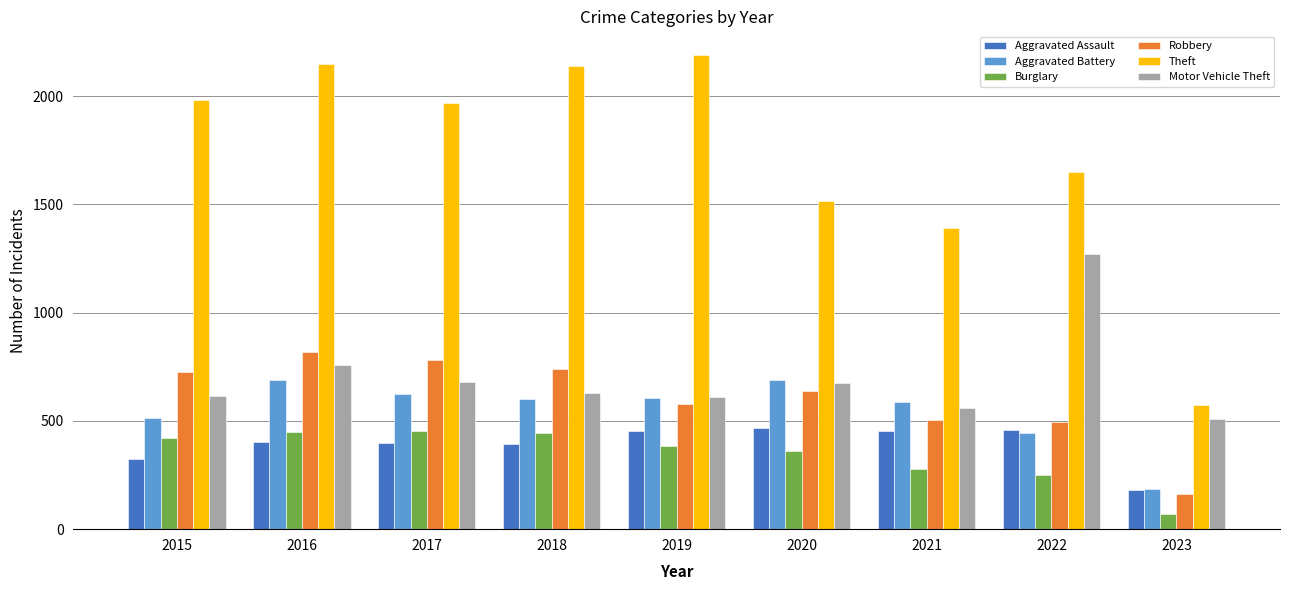

What is the total value across all series at 2020?

4353